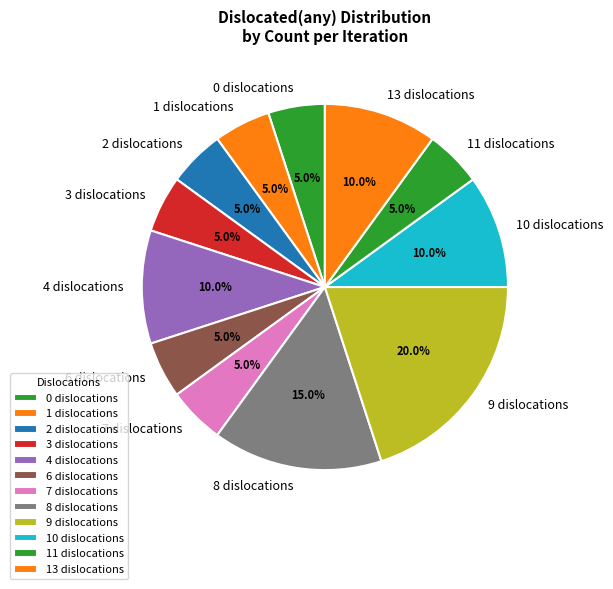

To the nearest percent, what is the average slice percentage?

8%